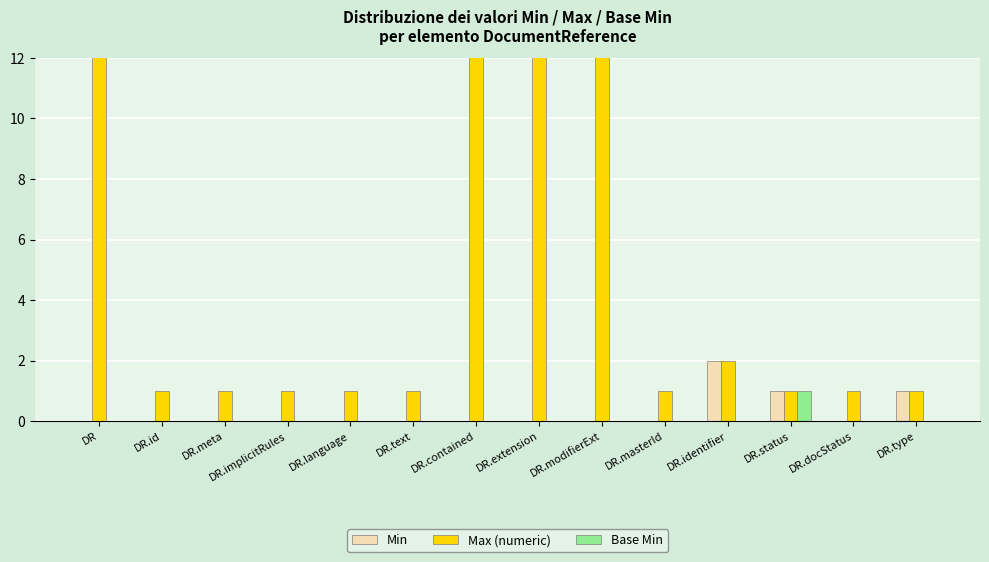

What is the label of the 8th bar from the right?

DR.contained